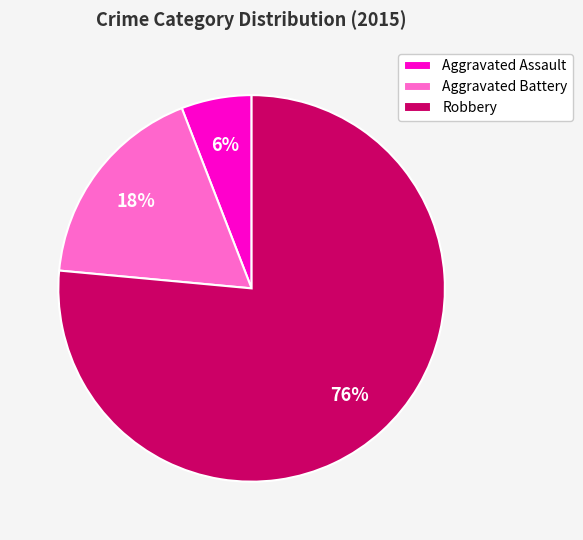

What is the largest slice in the pie chart?

Robbery